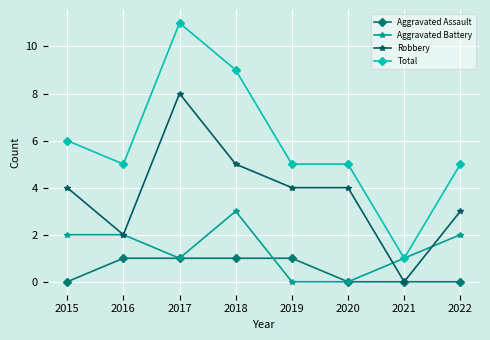

Is the value of Aggravated Assault at 2017 greater than the value of Total at 2022?

No